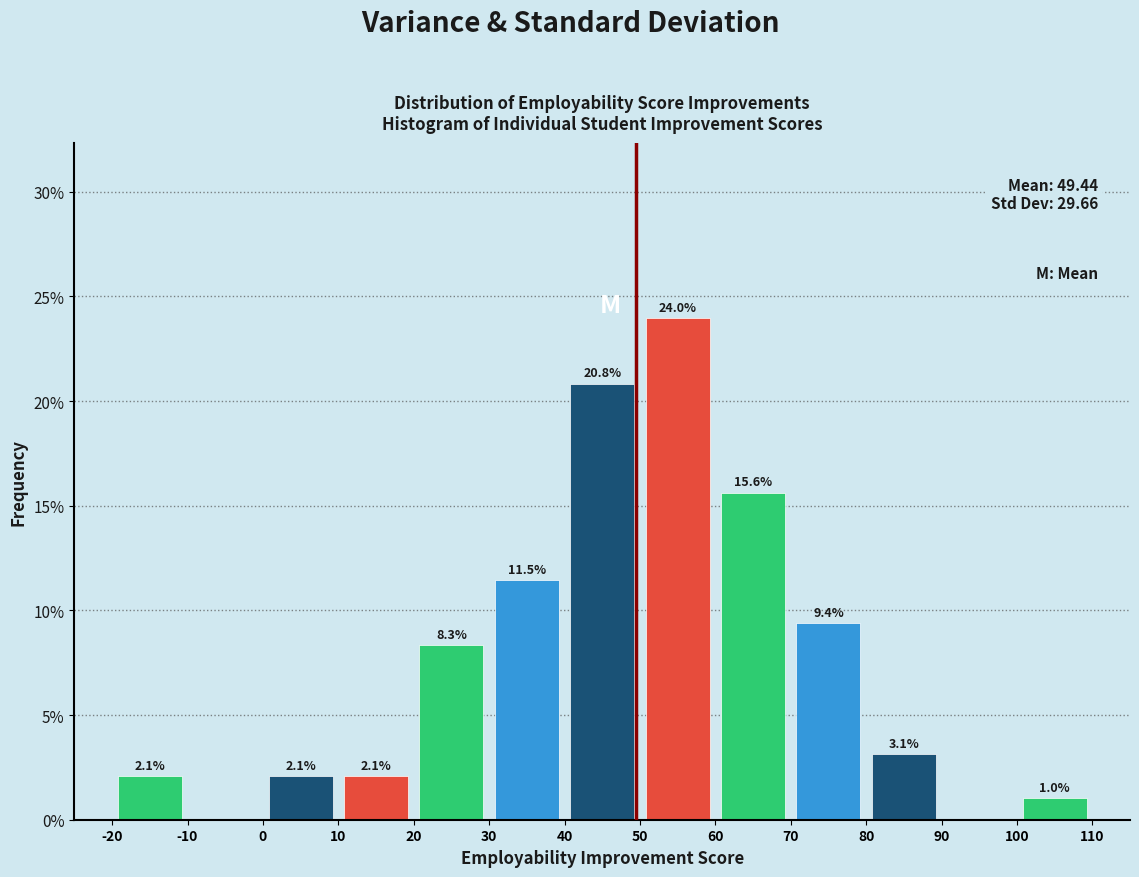

Over which range of the x-axis is the bar tallest?

50 to 60